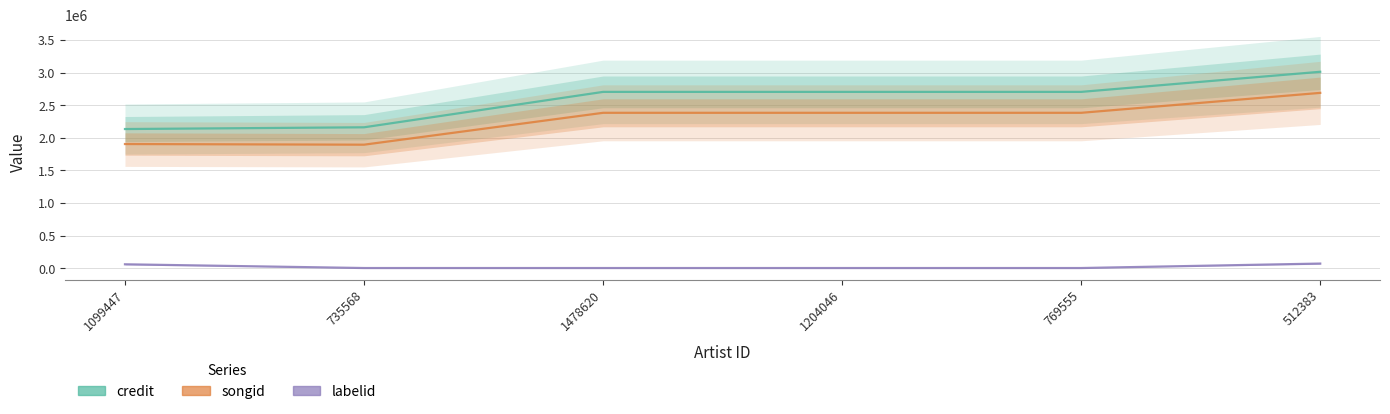

True or false: credit and labelid intersect in this chart.

False